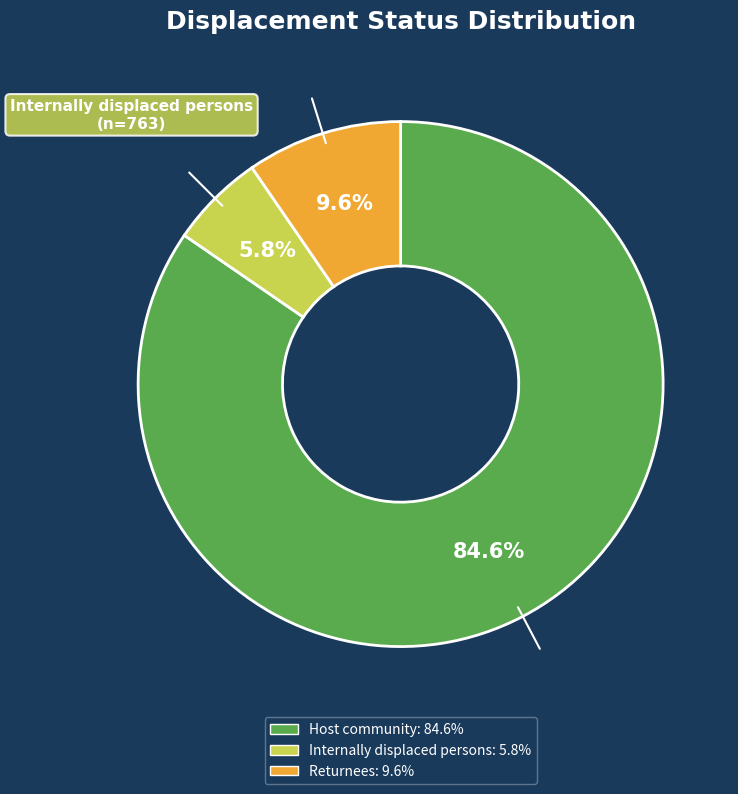

What is the ratio of the value at Internally displaced persons to the value at Host community?

0.1